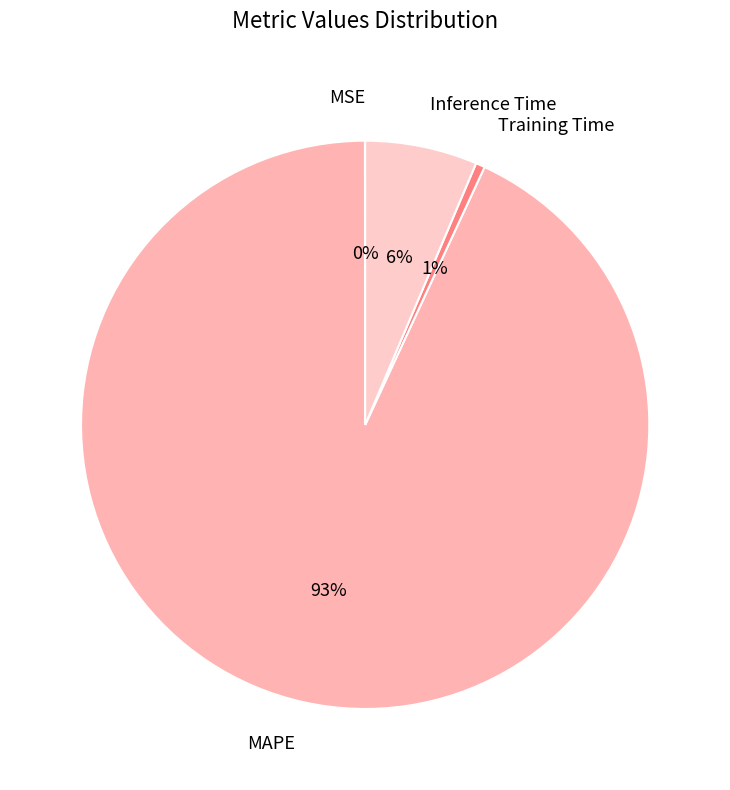

Is the sum of MAPE and Inference Time greater than half?

Yes